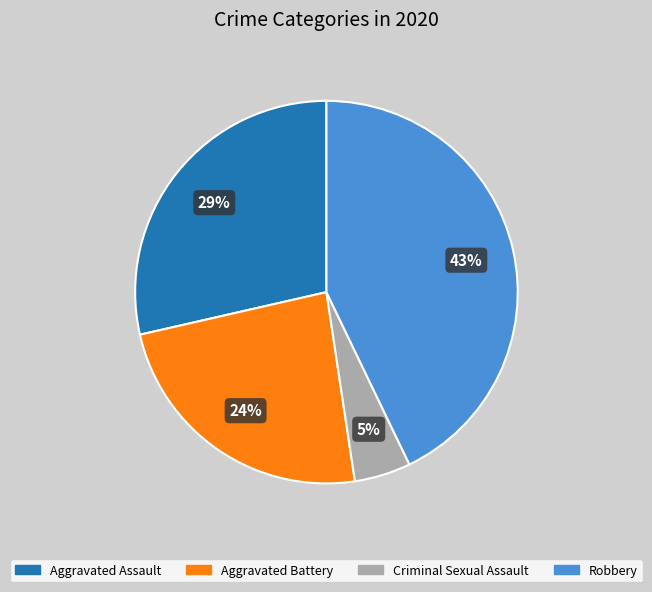

How many segments does this pie chart have?

4